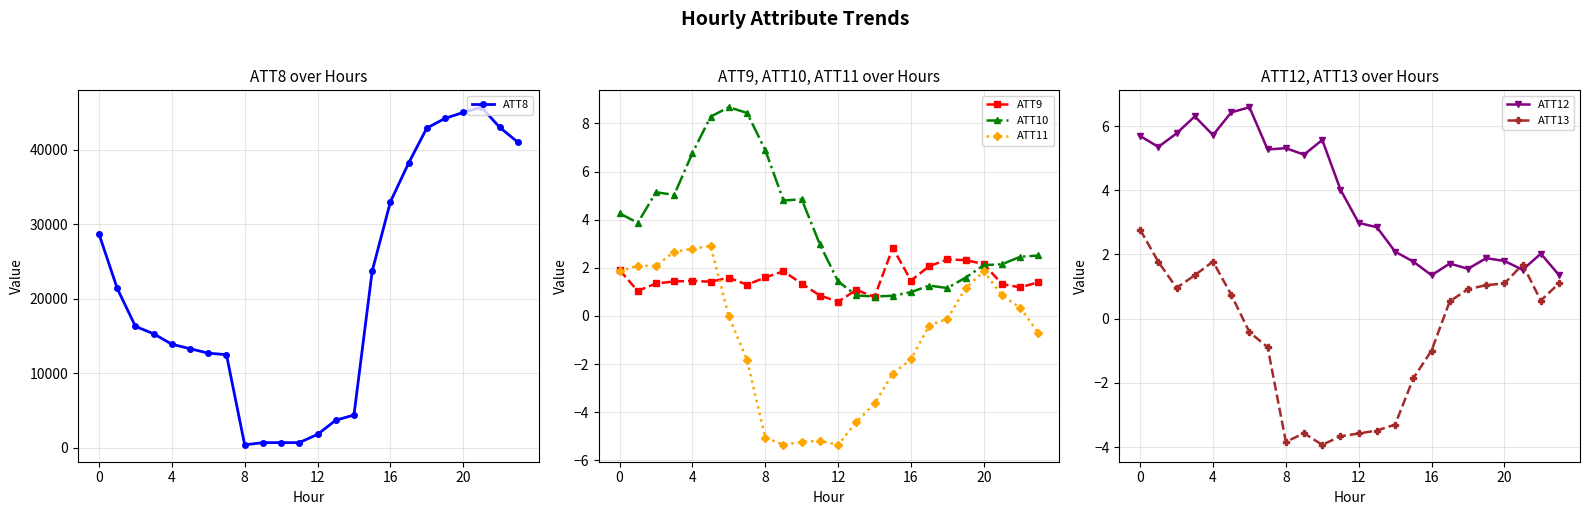

What are all the series names shown in the legend?

ATT8, ATT9, ATT10, ATT11, ATT12, ATT13